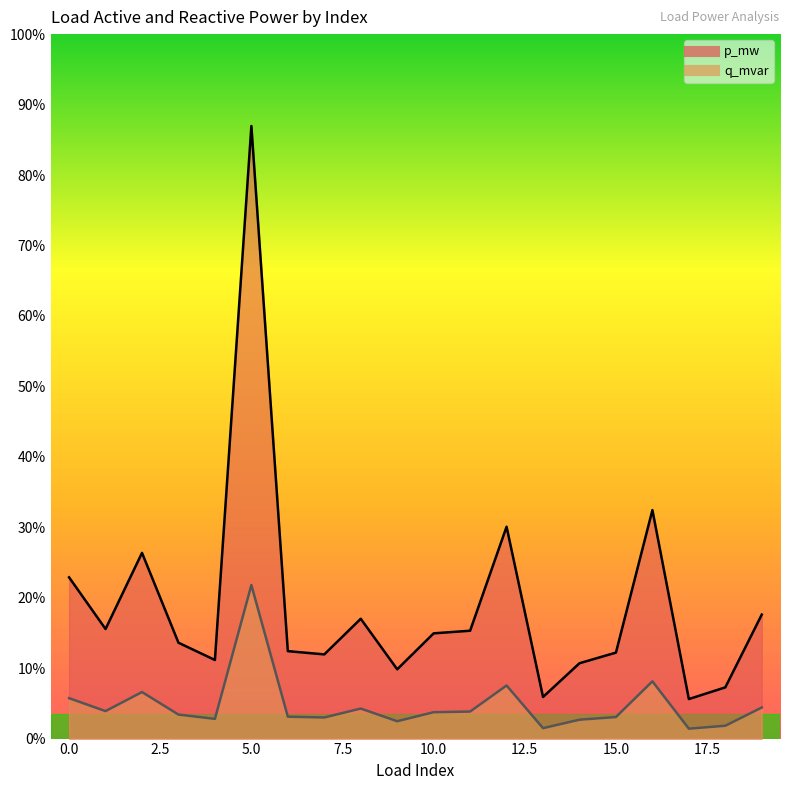

Which series has the widest spread of values?

p_mw